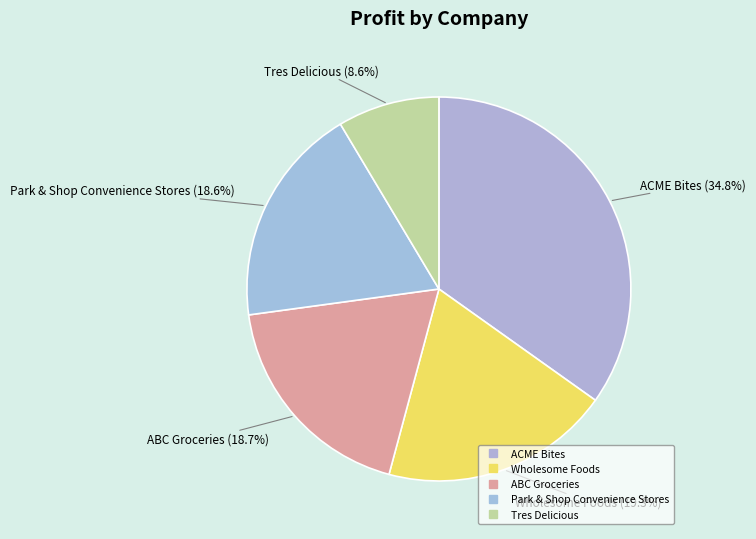

Count the number of slices in the pie.

5